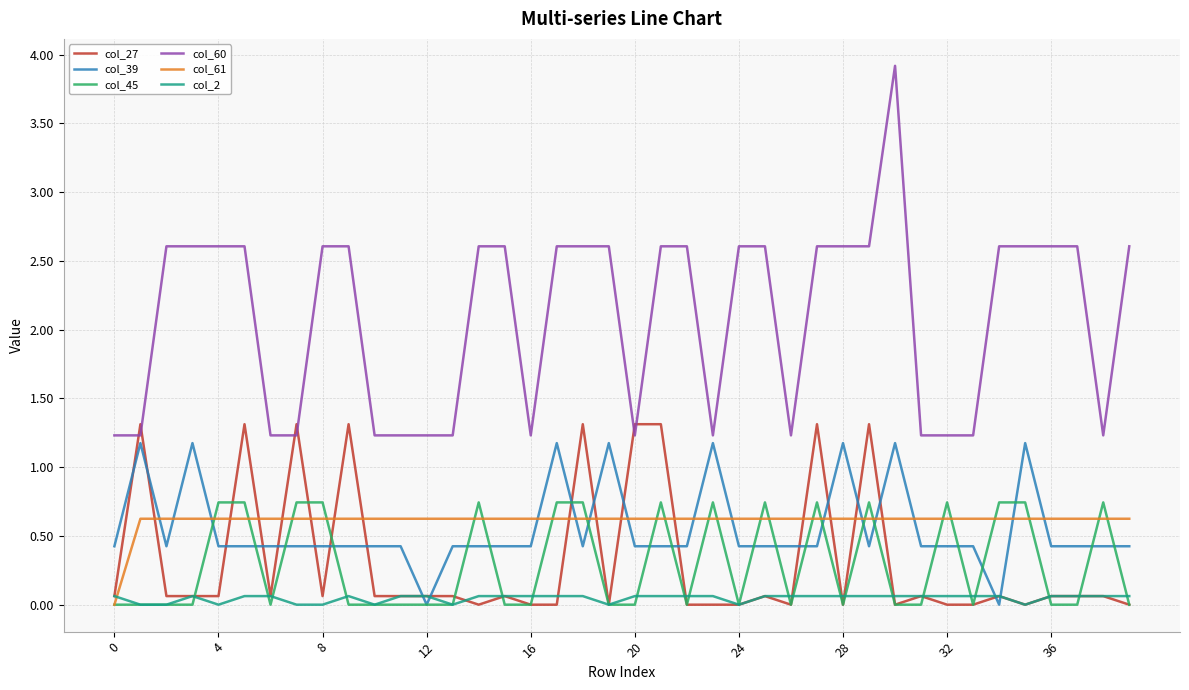

Which series has the largest range (max minus min)?

col_60